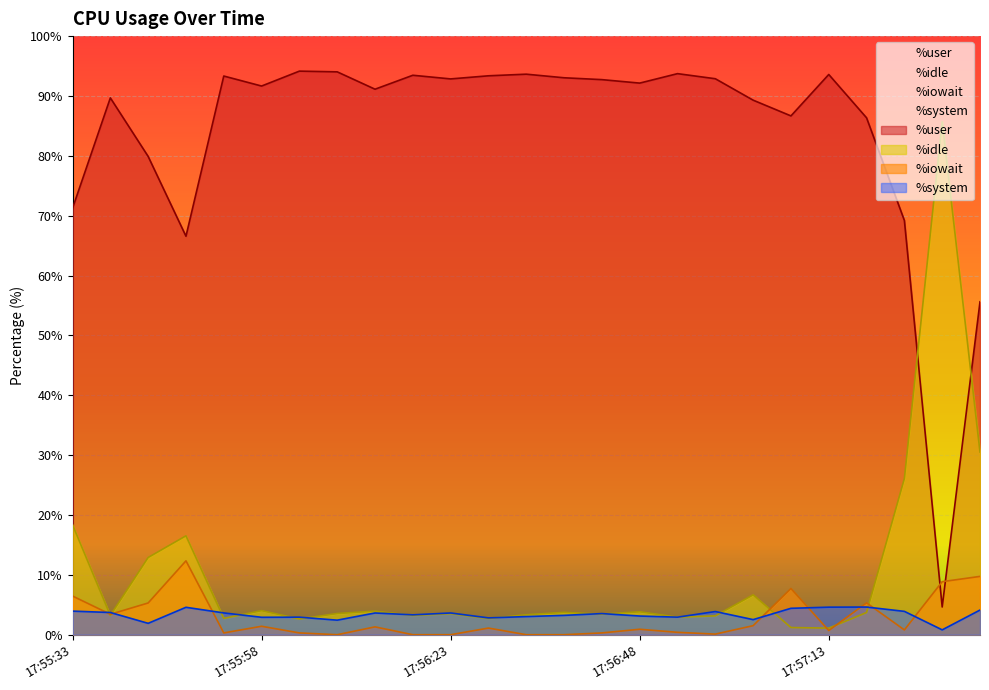

Reading right to left, extract all data points from this chart.

%user: 17:57:33=55.6	17:57:28=4.6	17:57:23=69.2	17:57:18=86.3	17:57:13=93.6	17:57:08=86.7	17:57:03=89.3	17:56:58=92.9	17:56:53=93.7	17:56:48=92.2	17:56:43=92.7	17:56:38=93.0	17:56:33=93.6	17:56:28=93.4	17:56:23=92.8	17:56:18=93.5	17:56:13=91.1	17:56:08=94.0	17:56:03=94.2	17:55:58=91.7	17:55:53=93.3	17:55:48=66.6	17:55:43=79.9	17:55:38=89.7	17:55:33=71.2
%idle: 17:57:33=30.5	17:57:28=85.7	17:57:23=26.1	17:57:18=3.7	17:57:13=1.1	17:57:08=1.2	17:57:03=6.7	17:56:58=3.1	17:56:53=2.9	17:56:48=3.8	17:56:43=3.4	17:56:38=3.7	17:56:33=3.3	17:56:28=2.7	17:56:23=3.5	17:56:18=3.2	17:56:13=3.9	17:56:08=3.5	17:56:03=2.6	17:55:58=4.0	17:55:53=2.7	17:55:48=16.5	17:55:43=12.9	17:55:38=3.2	17:55:33=18.4
%iowait: 17:57:33=9.7	17:57:28=8.9	17:57:23=0.8	17:57:18=5.3	17:57:13=0.7	17:57:08=7.7	17:57:03=1.5	17:56:58=0.1	17:56:53=0.4	17:56:48=0.9	17:56:43=0.3	17:56:38=0.0	17:56:33=0.0	17:56:28=1.1	17:56:23=0.0	17:56:18=0.0	17:56:13=1.3	17:56:08=0.0	17:56:03=0.3	17:55:58=1.4	17:55:53=0.3	17:55:48=12.3	17:55:43=5.3	17:55:38=3.4	17:55:33=6.5
%system: 17:57:33=4.1	17:57:28=0.8	17:57:23=3.9	17:57:18=4.6	17:57:13=4.6	17:57:08=4.4	17:57:03=2.5	17:56:58=3.9	17:56:53=2.9	17:56:48=3.1	17:56:43=3.5	17:56:38=3.2	17:56:33=3.0	17:56:28=2.8	17:56:23=3.6	17:56:18=3.3	17:56:13=3.6	17:56:08=2.4	17:56:03=2.9	17:55:58=2.9	17:55:53=3.6	17:55:48=4.6	17:55:43=1.9	17:55:38=3.7	17:55:33=3.9